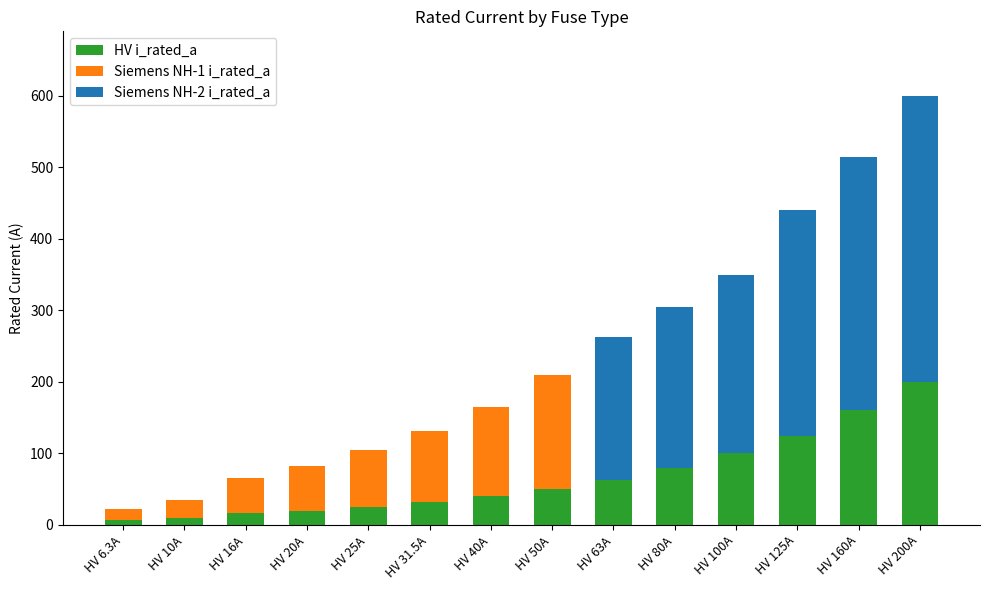

Which category has the highest value in the HV i_rated_a series?

HV 200A